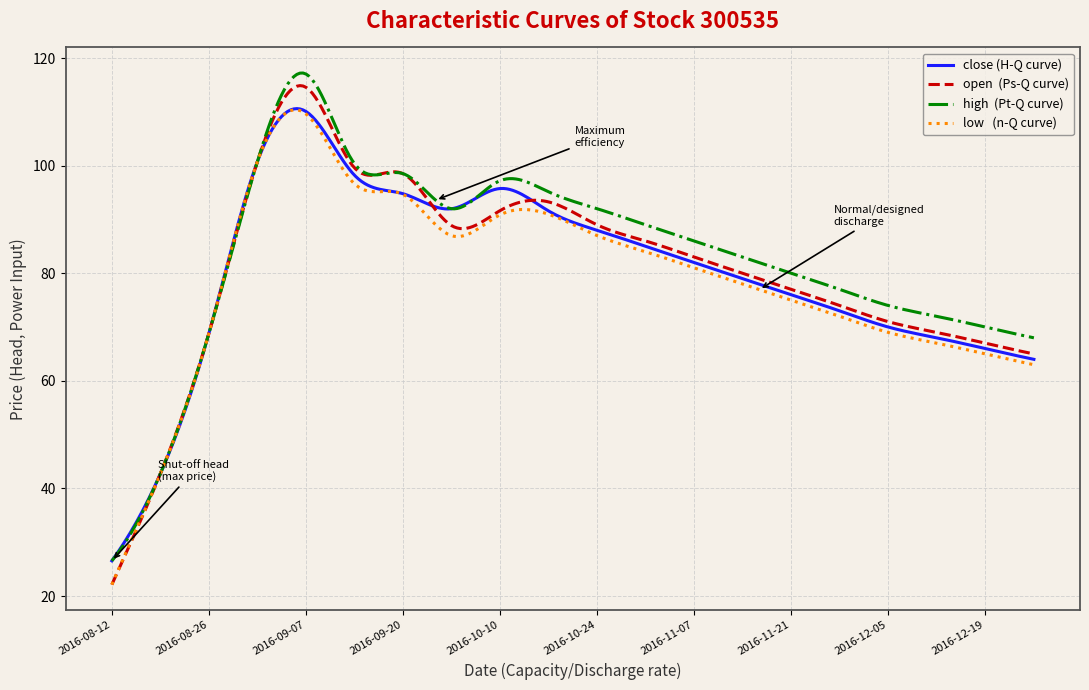

What is the greatest value displayed?

117.2